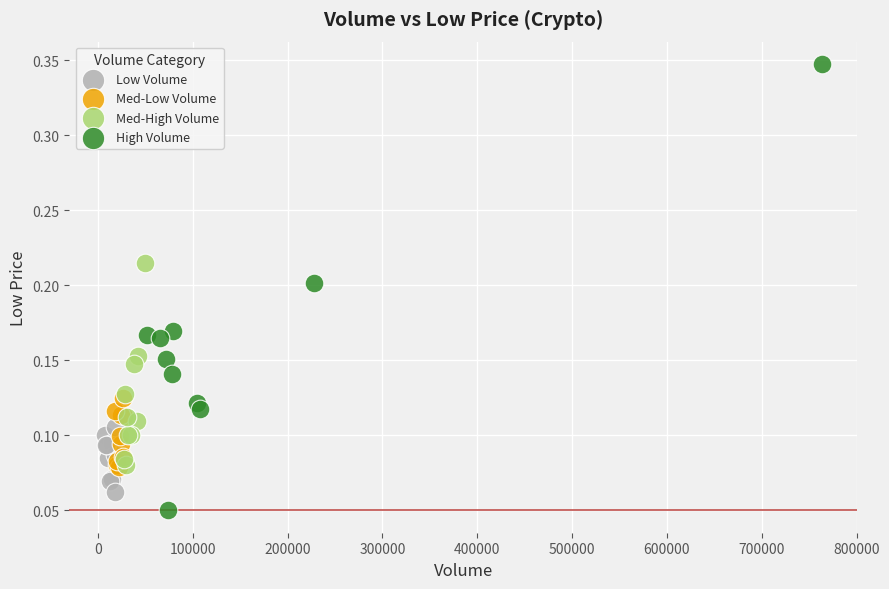

Which series reaches the maximum Y coordinate?

High Volume